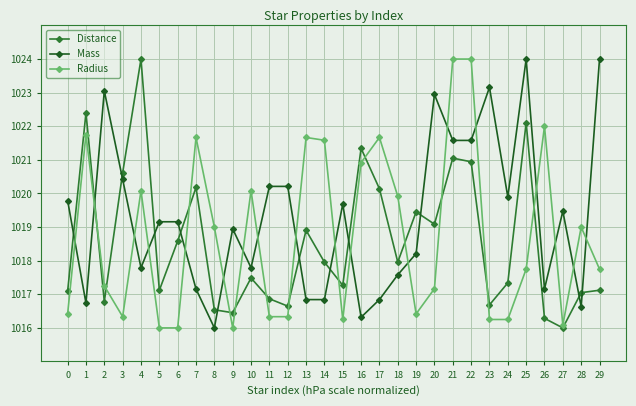

At 20, list the series in order from smallest to largest.

Radius, Distance, Mass